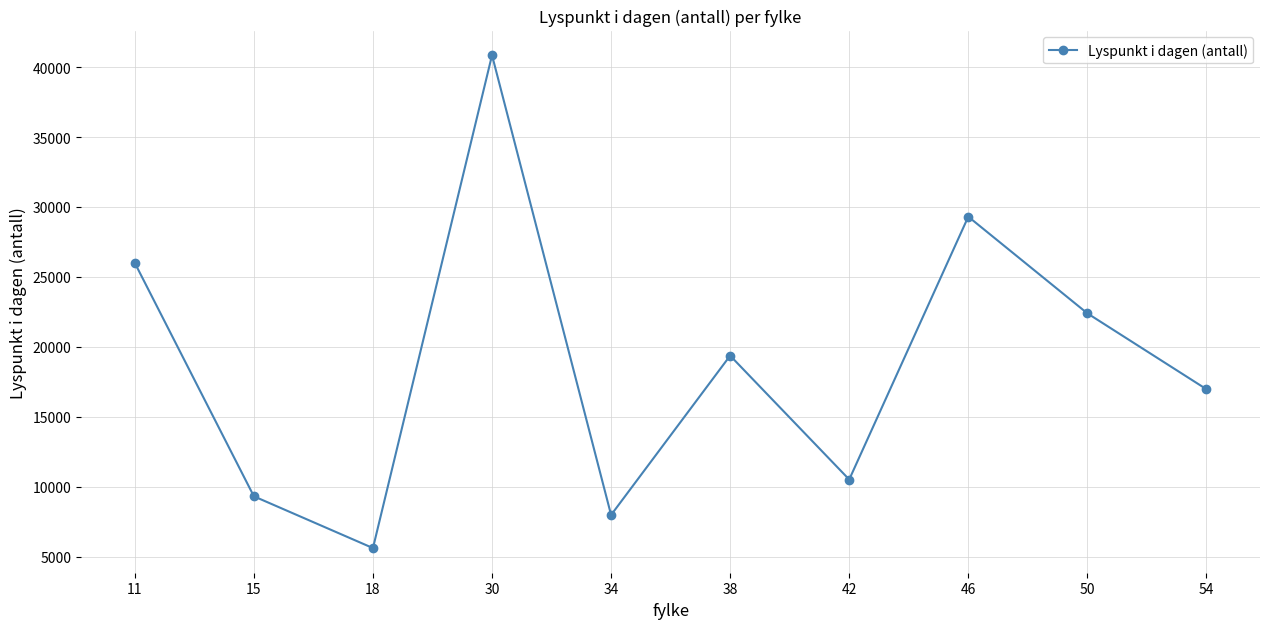

True or false: the data has more than 0 interior local peaks.

True